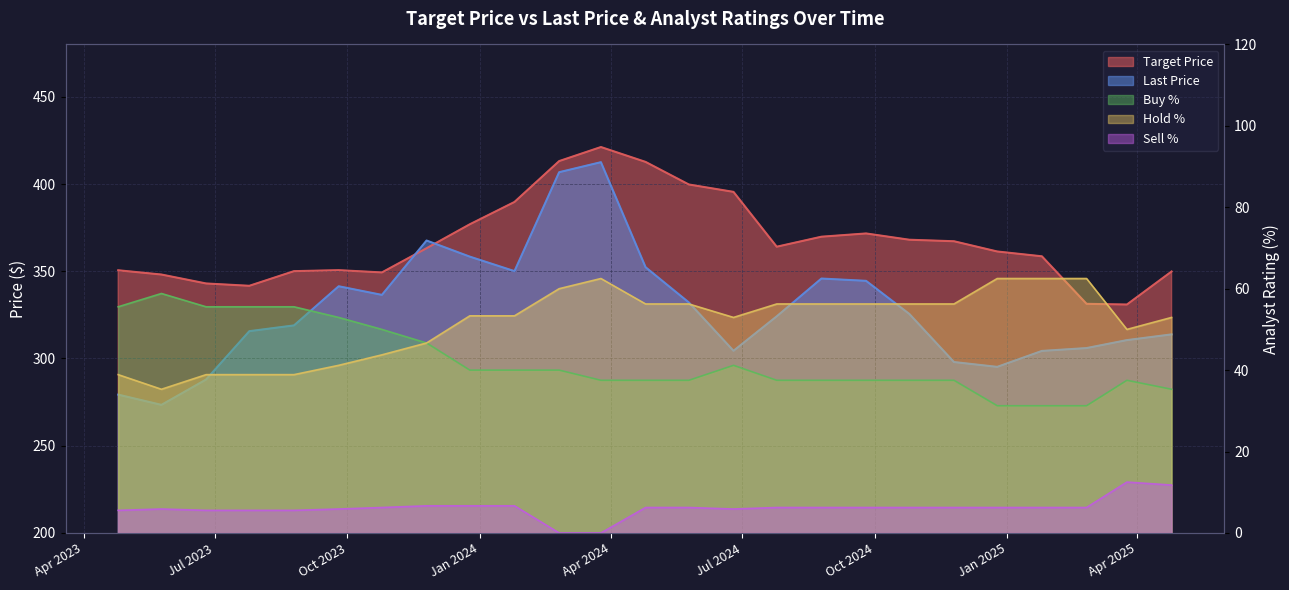

Is the value of Last Price at 18 greater than the value of Hold % at 15?

Yes